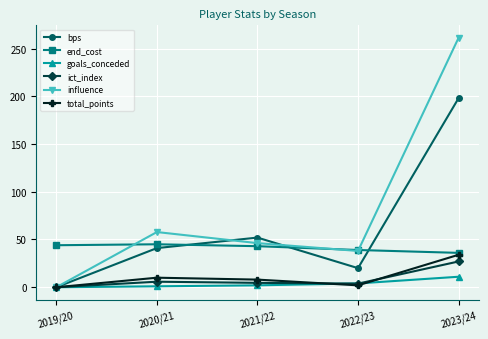

At which category does the chart reach its peak across all series?

2023/24